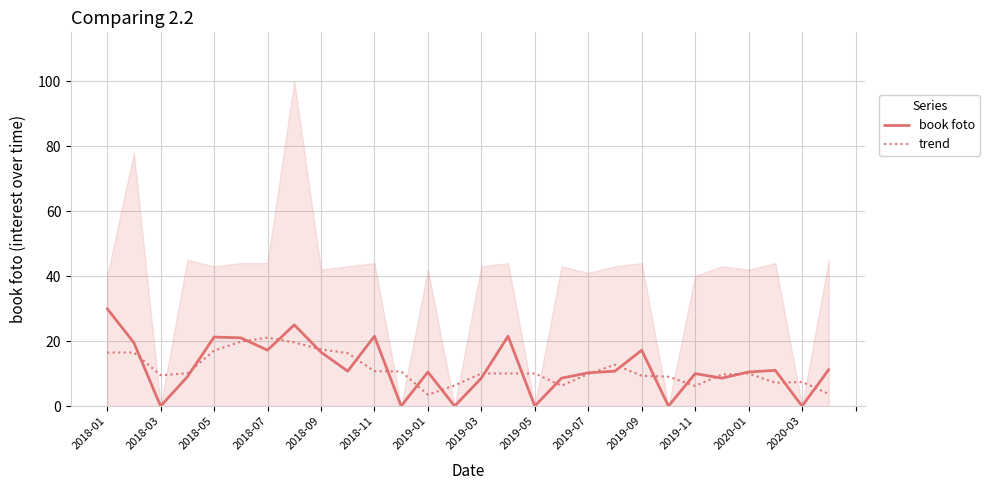

What is the sum of the trend values at 2019-03 and 2019-01?

13.5